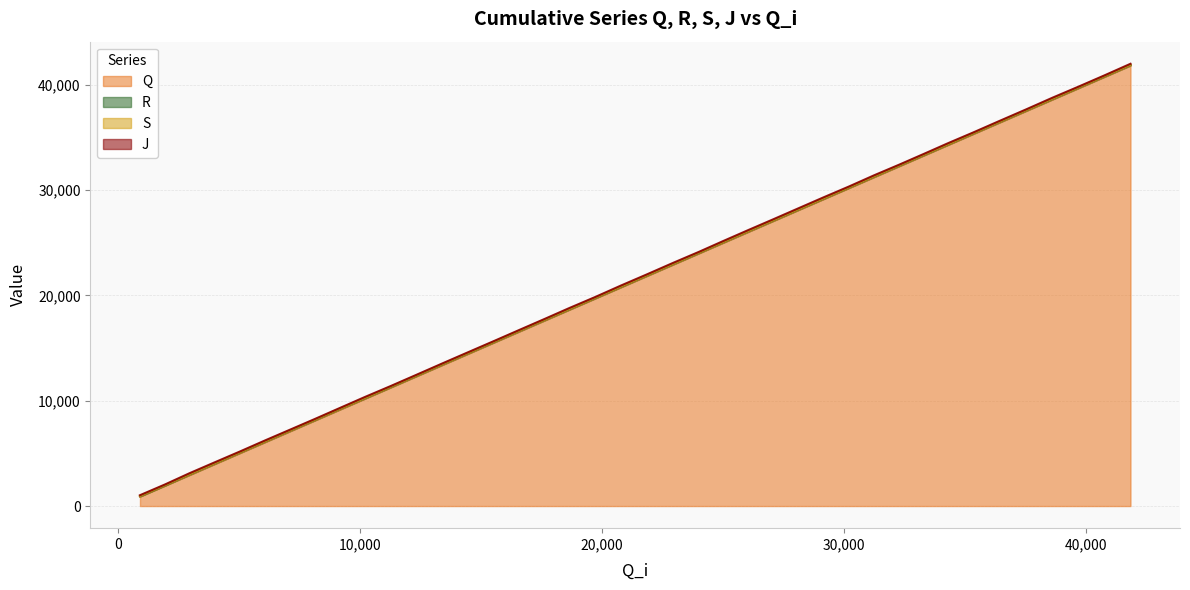

True or false: J and S intersect in this chart.

False